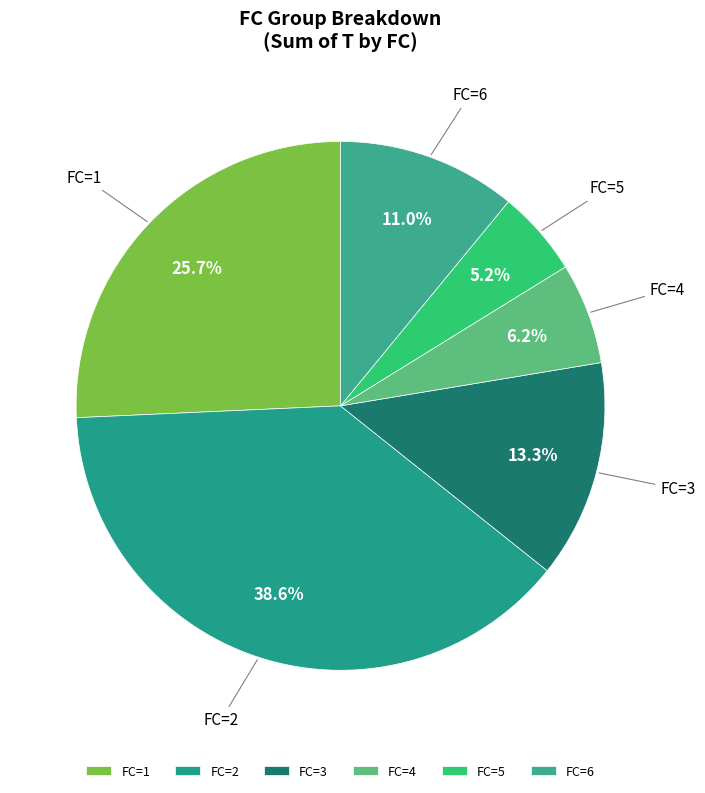

Which slice is the largest?

FC=2